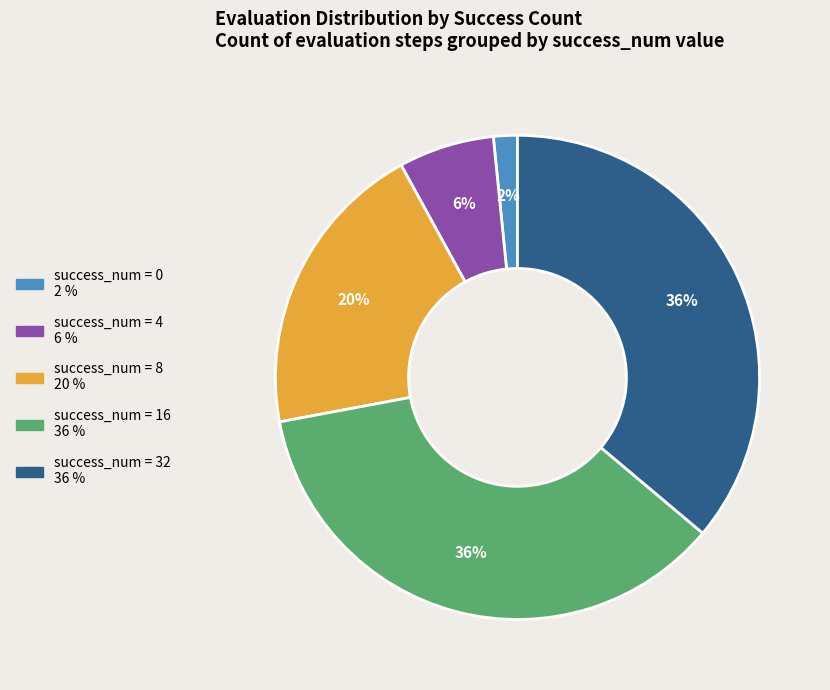

Is there a majority slice in this chart?

No